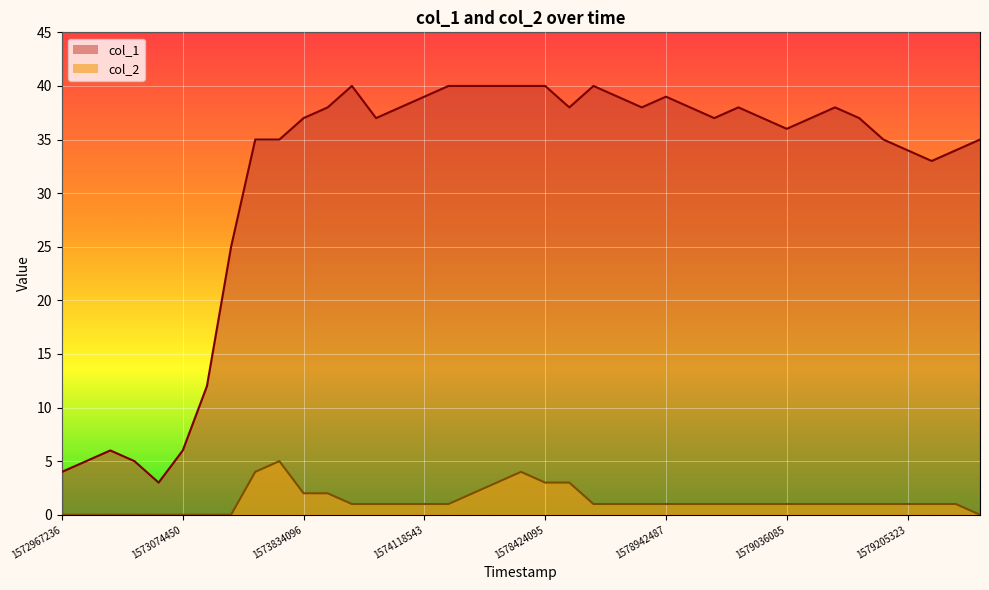

What are all the series names shown in the legend?

col_1, col_2